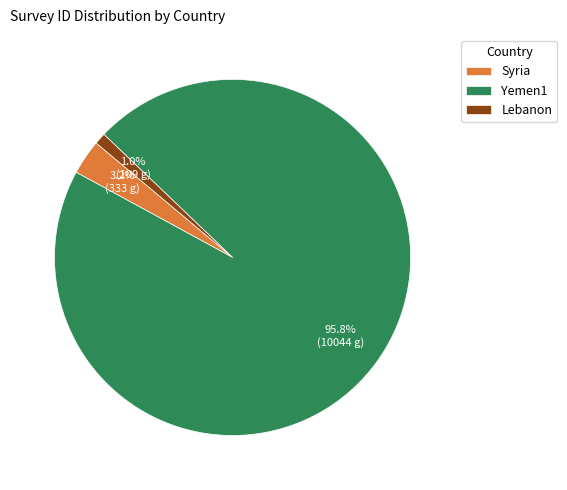

To the nearest percent, what percentage of the pie is Syria?

3%